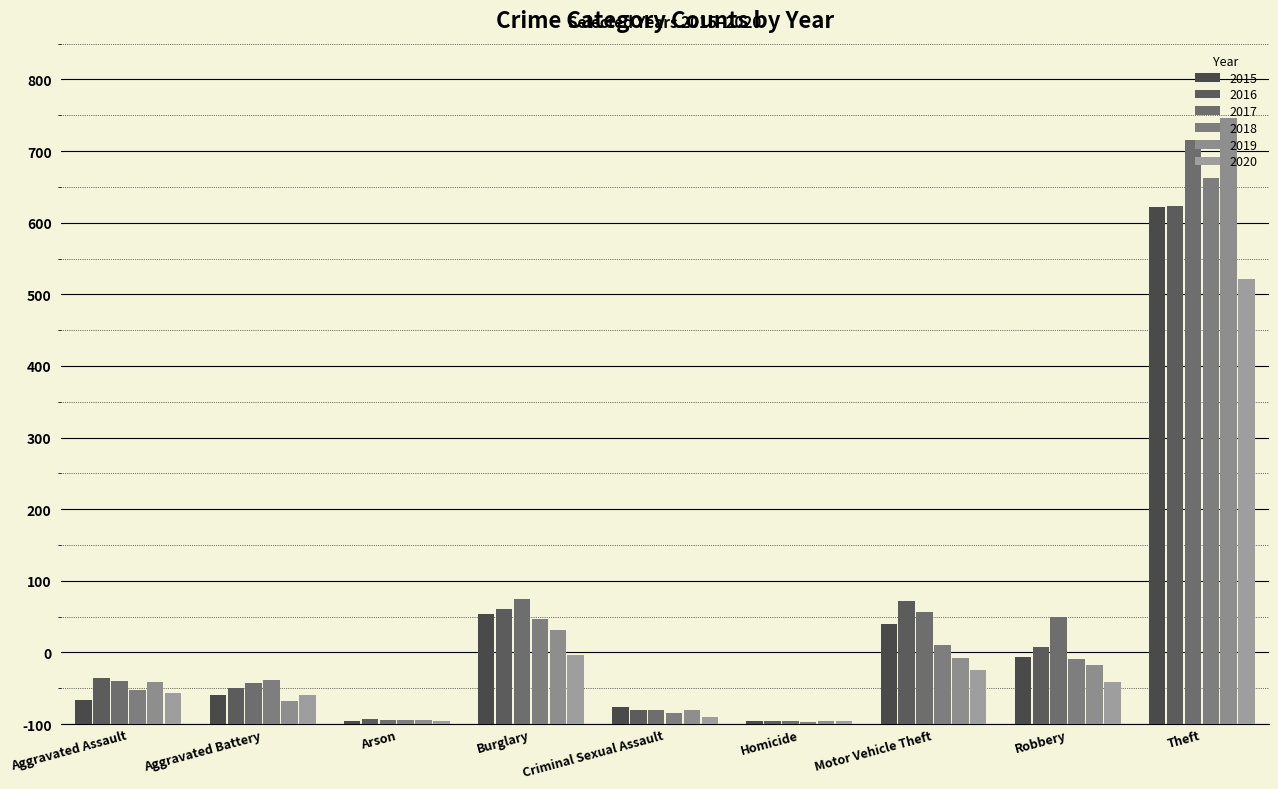

Reading right to left, transcribe all the data shown in this chart.

2015: Theft=722	Robbery=94	Motor Vehicle Theft=140	Homicide=4	Criminal Sexual Assault=24	Burglary=153	Arson=4	Aggravated Battery=40	Aggravated Assault=34
2016: Theft=724	Robbery=107	Motor Vehicle Theft=172	Homicide=4	Criminal Sexual Assault=20	Burglary=160	Arson=7	Aggravated Battery=50	Aggravated Assault=65
2017: Theft=816	Robbery=149	Motor Vehicle Theft=156	Homicide=4	Criminal Sexual Assault=19	Burglary=174	Arson=6	Aggravated Battery=58	Aggravated Assault=60
2018: Theft=762	Robbery=91	Motor Vehicle Theft=111	Homicide=3	Criminal Sexual Assault=16	Burglary=146	Arson=5	Aggravated Battery=61	Aggravated Assault=48
2019: Theft=846	Robbery=83	Motor Vehicle Theft=92	Homicide=4	Criminal Sexual Assault=19	Burglary=131	Arson=5	Aggravated Battery=32	Aggravated Assault=59
2020: Theft=621	Robbery=59	Motor Vehicle Theft=75	Homicide=4	Criminal Sexual Assault=10	Burglary=97	Arson=4	Aggravated Battery=40	Aggravated Assault=44